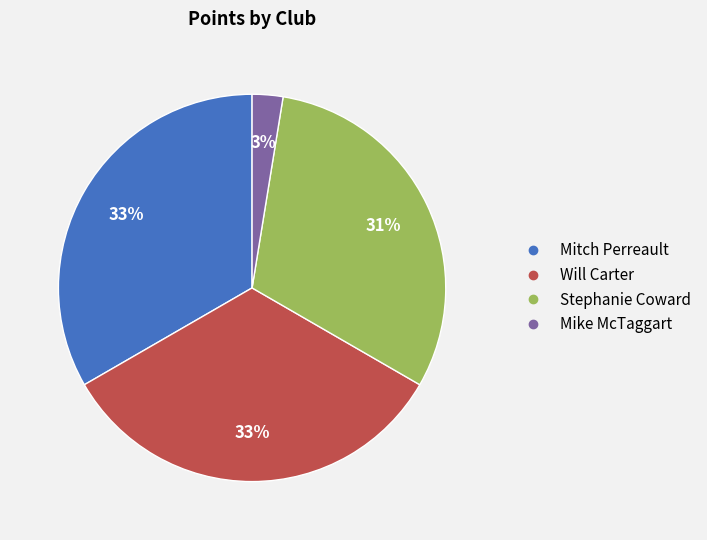

Is the sum of Mike McTaggart and Will Carter greater than half?

No